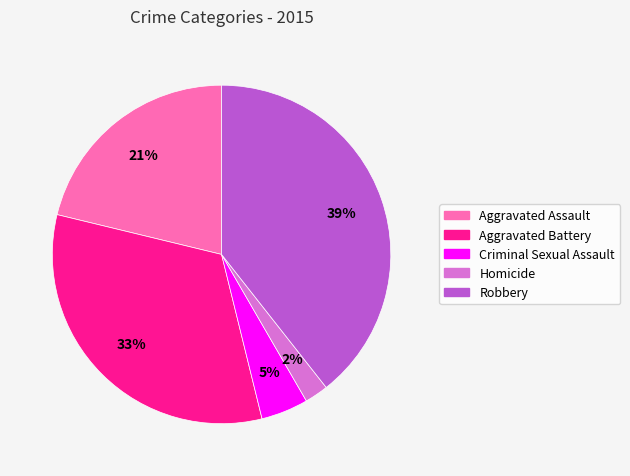

Which category has the smallest portion of the pie?

Homicide